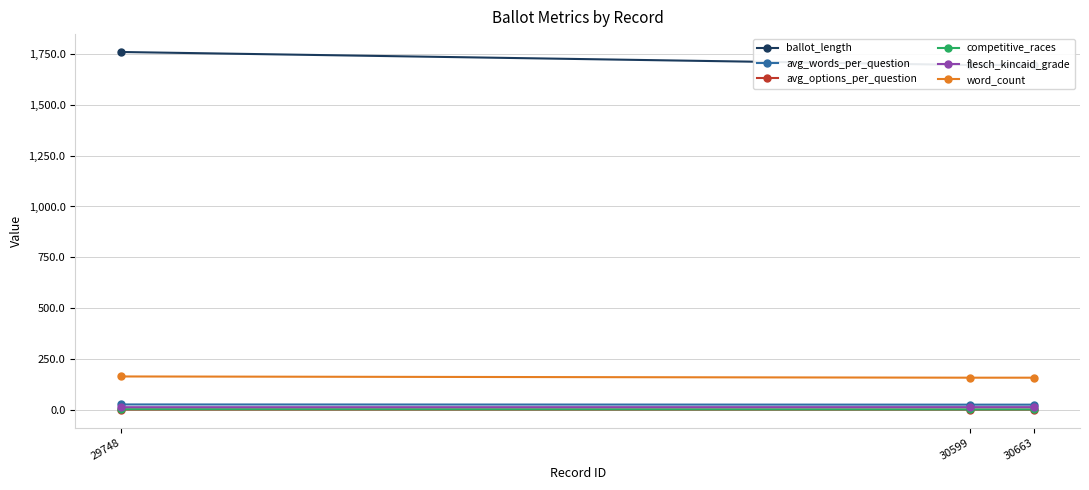

Is this an area chart (filled region under the line)?

No